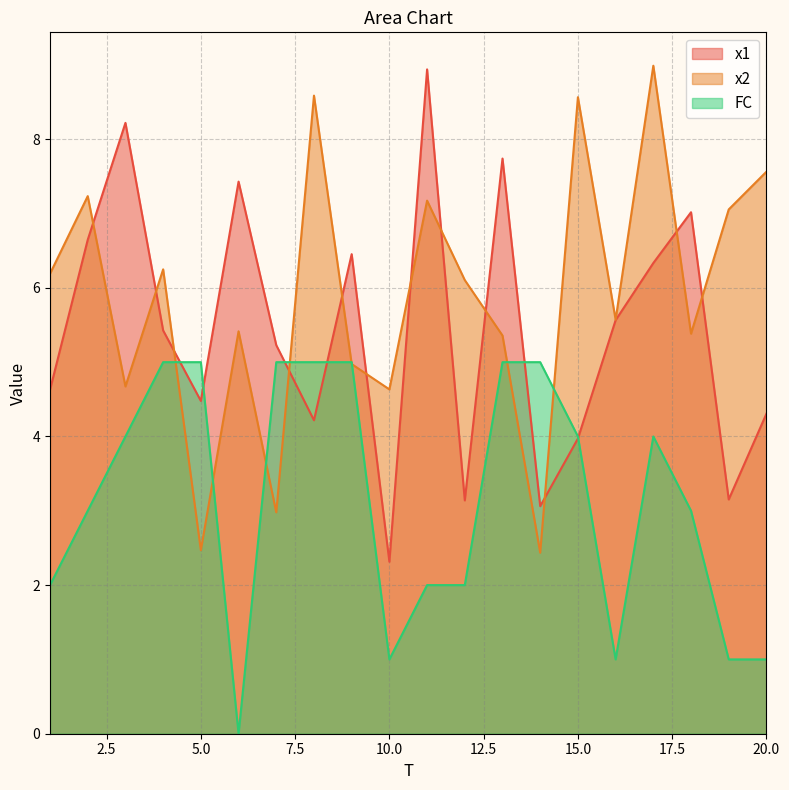

How many values in the x2 series exceed 6?

10